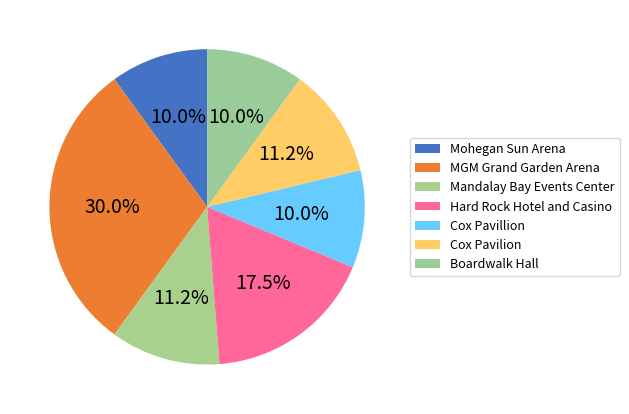

To the nearest percent, what percentage of the pie is Boardwalk Hall?

10%